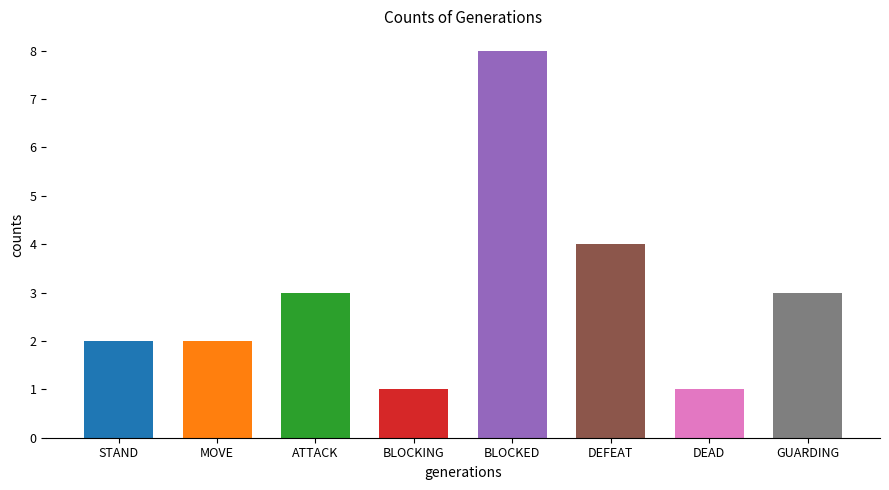

At which category does the chart reach its peak across all series?

BLOCKED